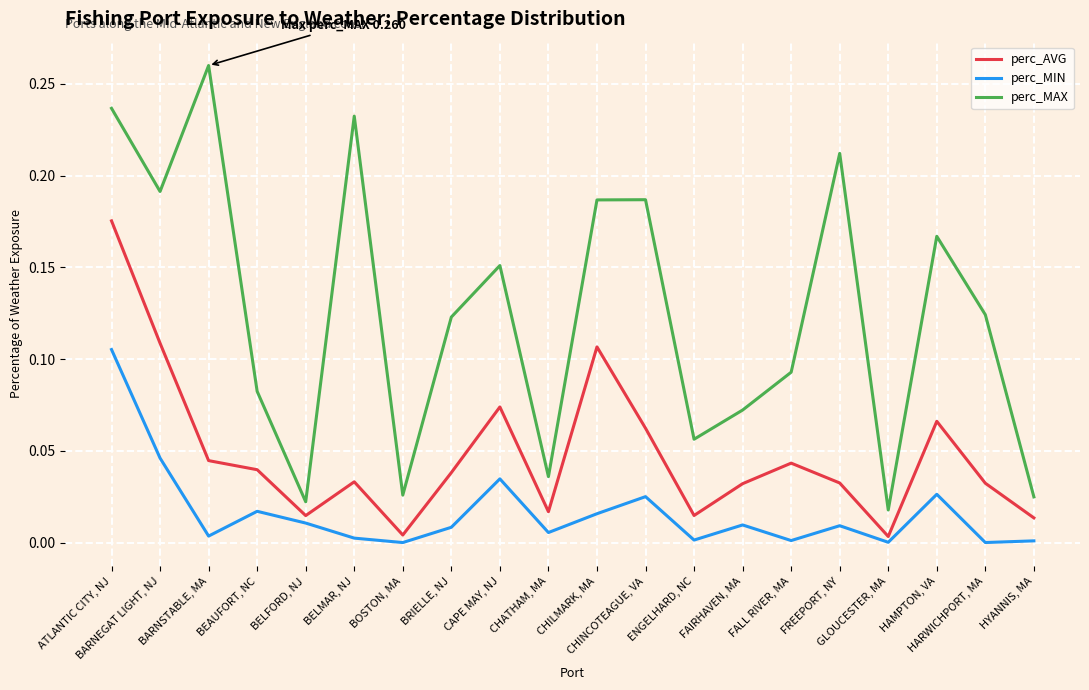

What are all the series names shown in the legend?

perc_AVG, perc_MIN, perc_MAX